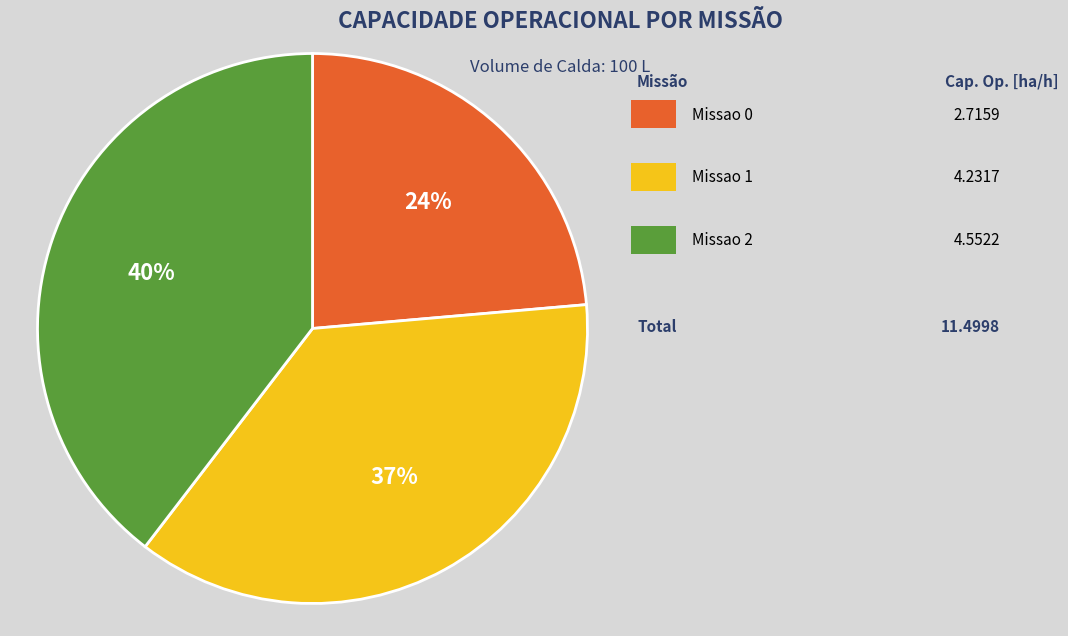

Is there any slice that represents more than half of the pie?

No